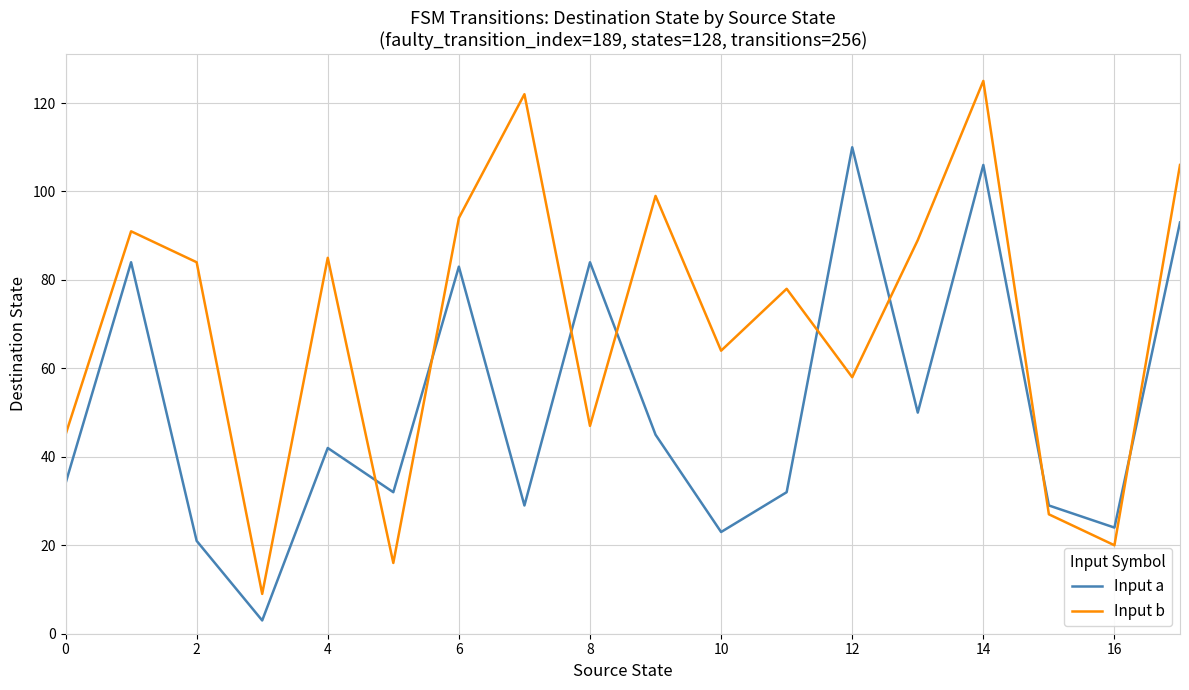

What is the lowest value of the Input a series?

3